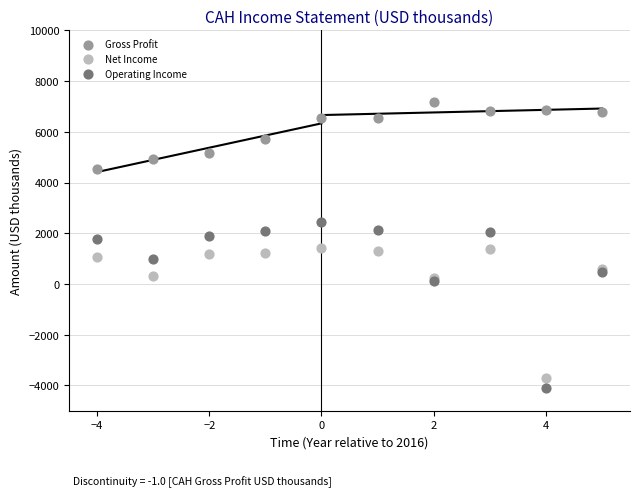

Which series contains the highest Y value?

Gross Profit